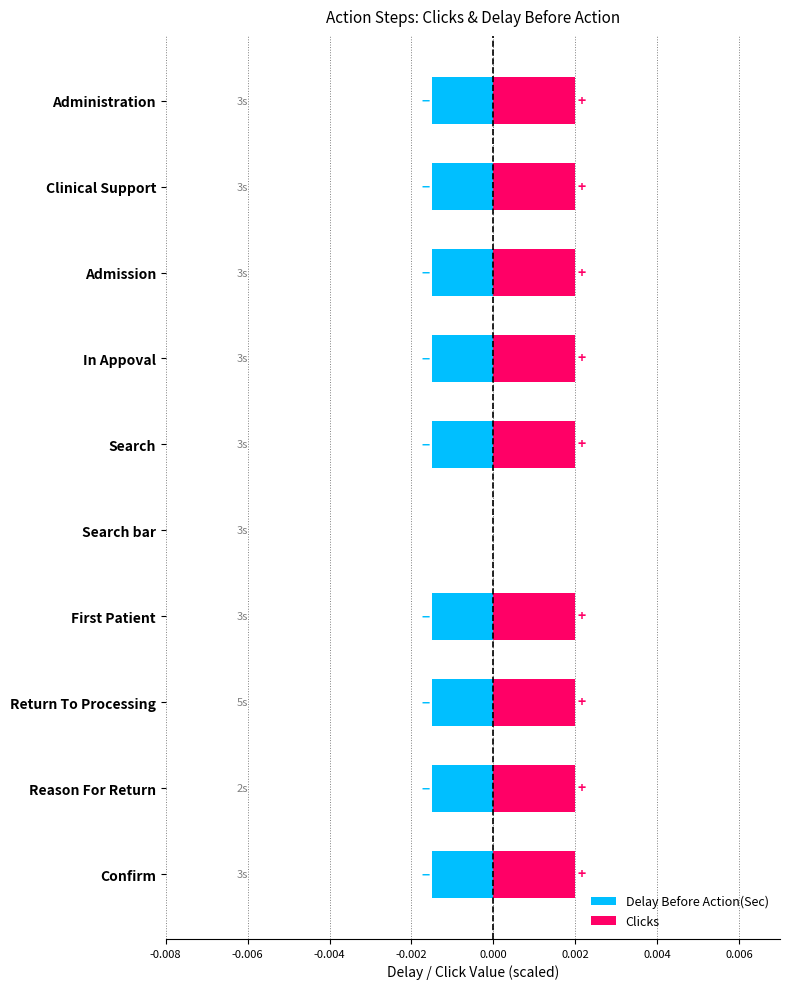

How many values in the Delay Before Action(Sec) series are below 0?

9